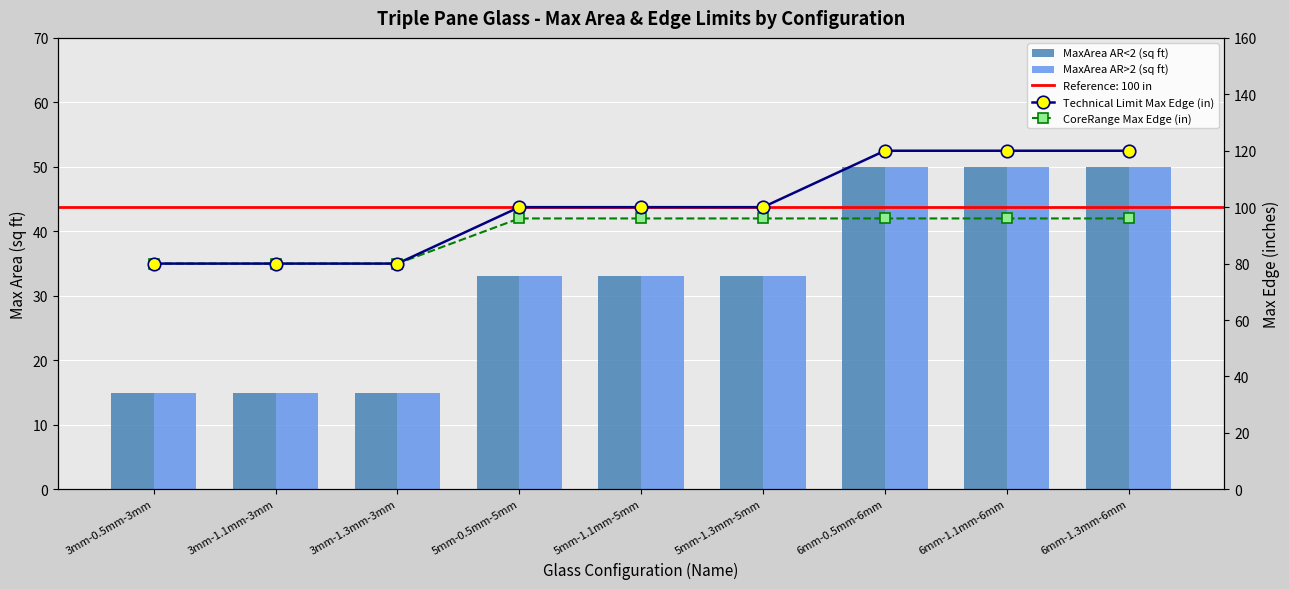

Reading right to left, transcribe all the data shown in this chart.

MaxArea AR<2 (sq ft): 50	50	50	33	33	33	15	15	15
MaxArea AR>2 (sq ft): 50	50	50	33	33	33	15	15	15
Technical Limit Max Edge (in): 120	120	120	100	100	100	80	80	80
CoreRange Max Edge (in): 96	96	96	96	96	96	80	80	80